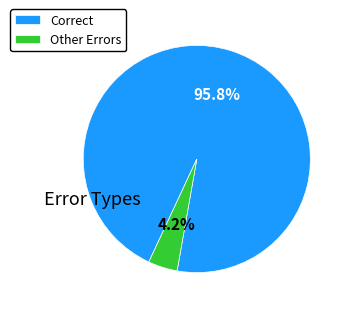

Which slice is the largest?

Correct